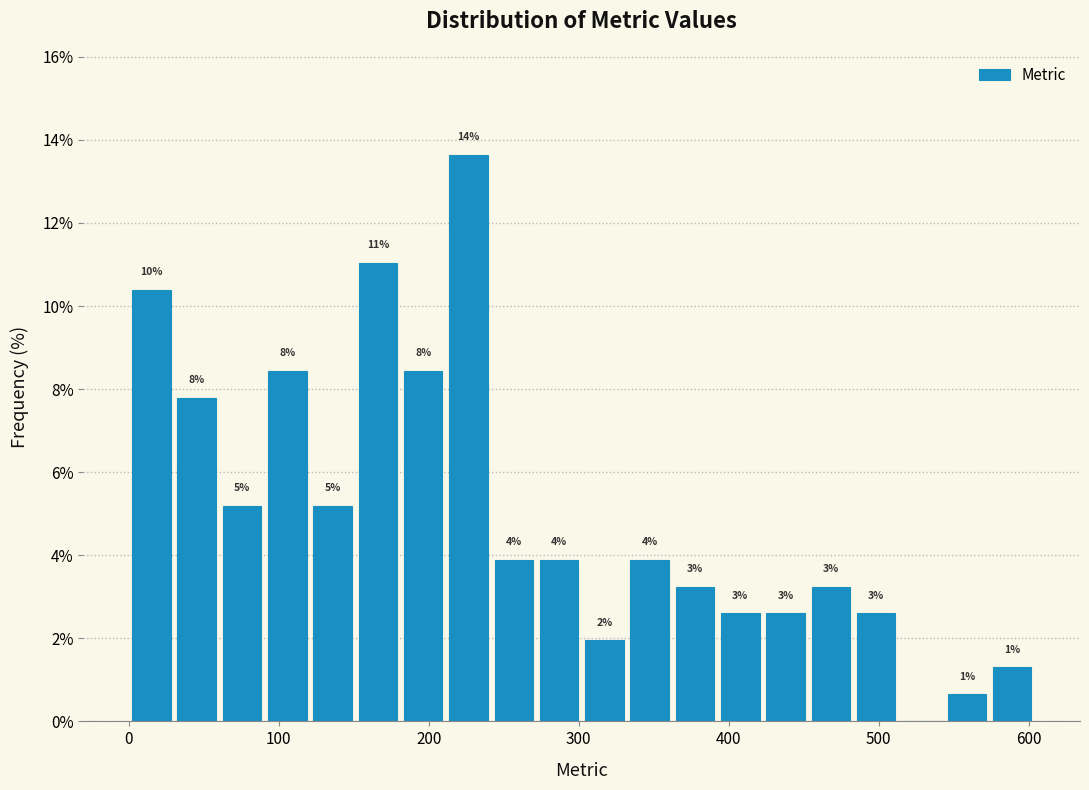

Read against the x-axis, roughly where is the centre of the tallest bar?

230